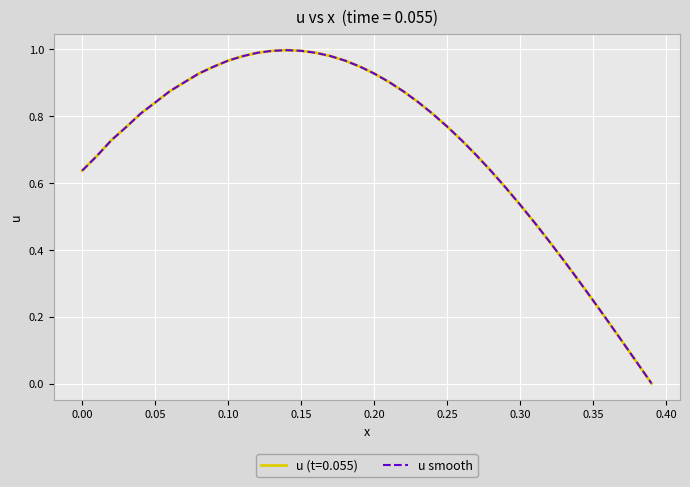

Does the chart display data point markers on the line(s)?

No